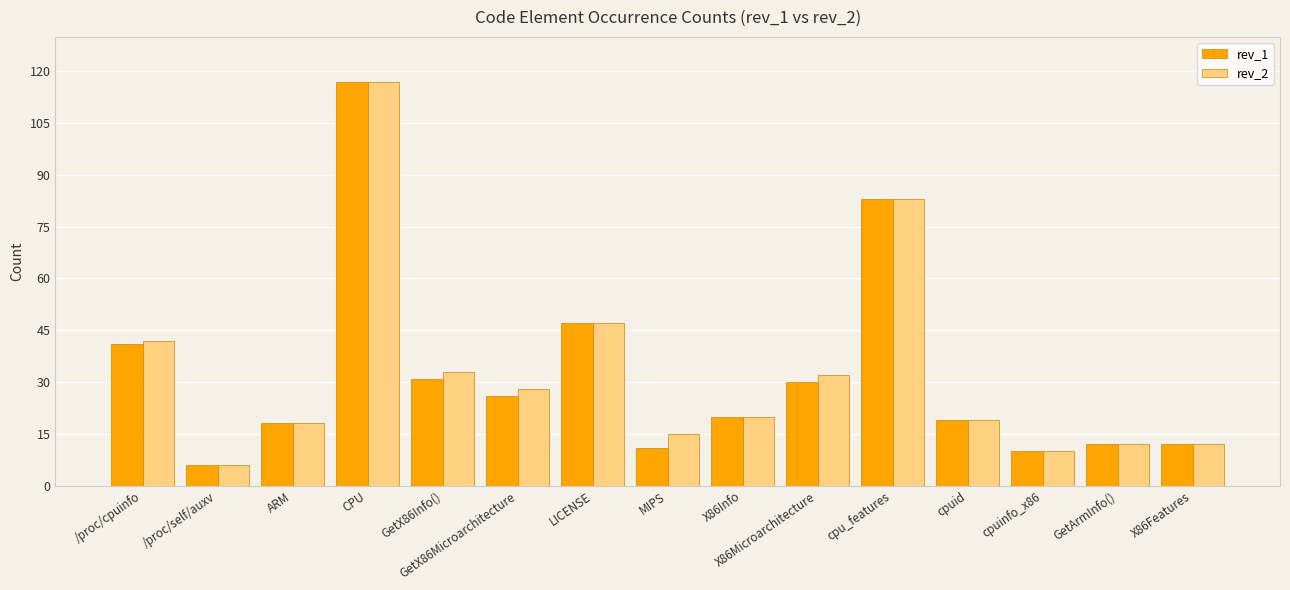

What is the minimum value for rev_1?

6